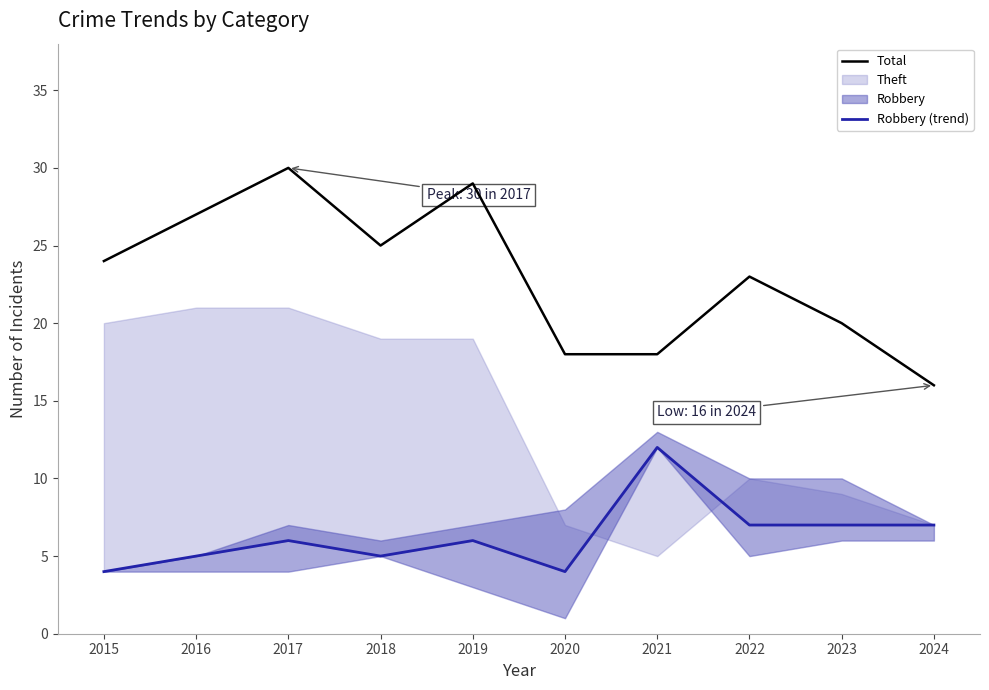

True or false: Total and Robbery (trend) cross at least once.

False